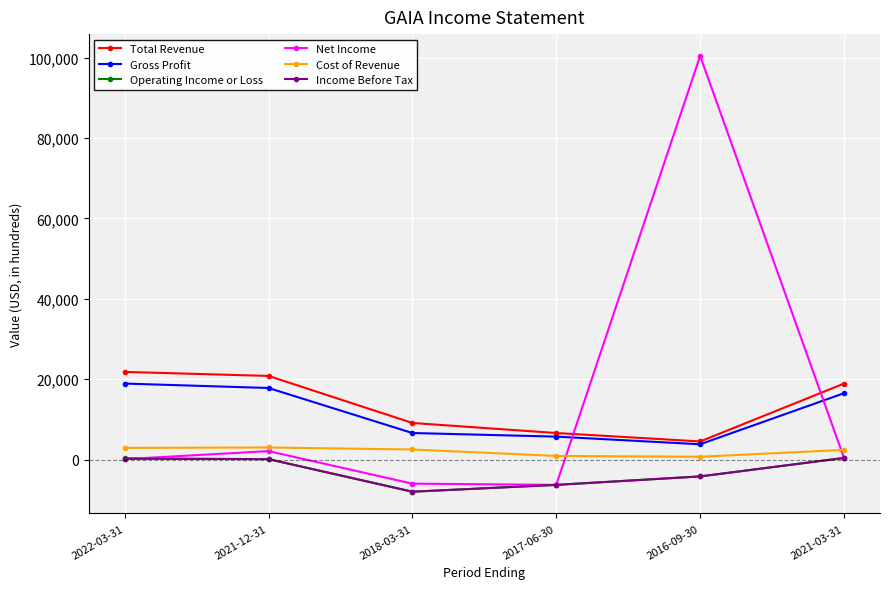

True or false: Income Before Tax and Total Revenue intersect in this chart.

False